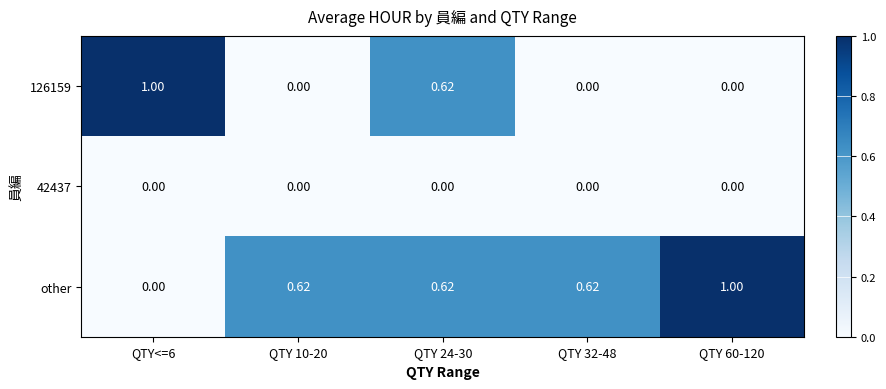

List the series in order of their peak value, lowest first.

42437, 126159, other